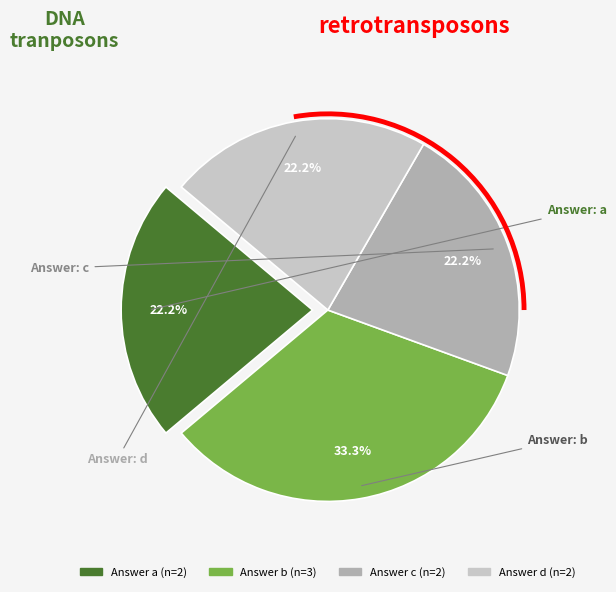

How many slices are in this pie chart?

4